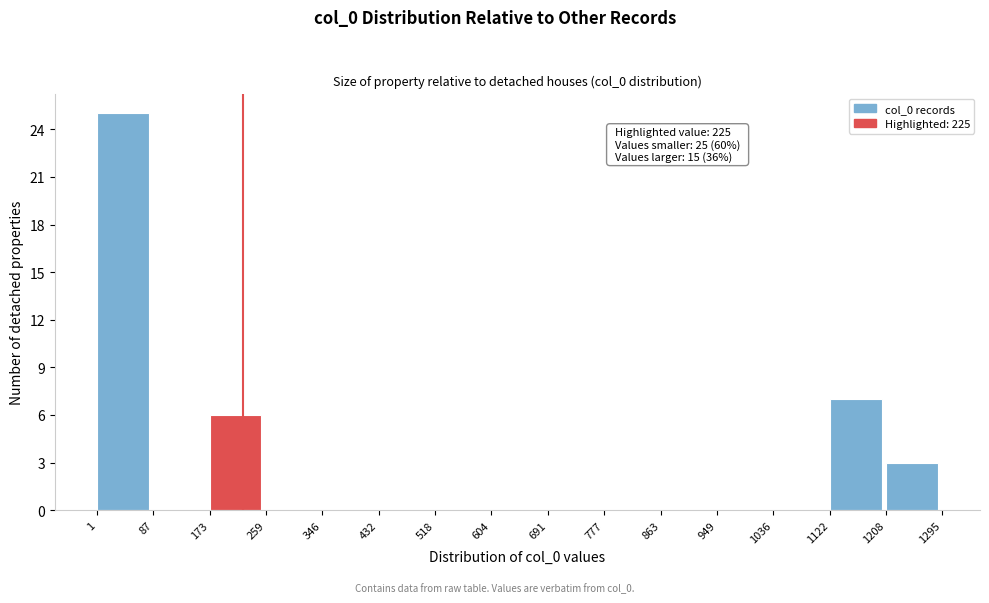

Over which range of the x-axis is the bar tallest?

1 to 87